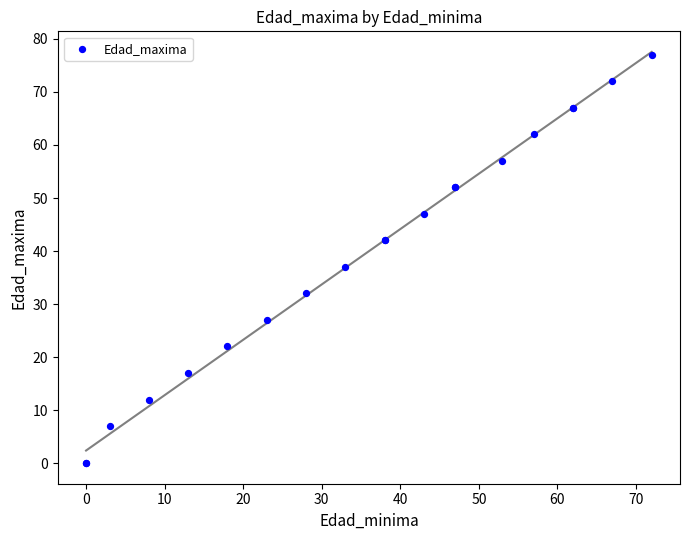

What Y value in the scatter plot is closest to 38?

37